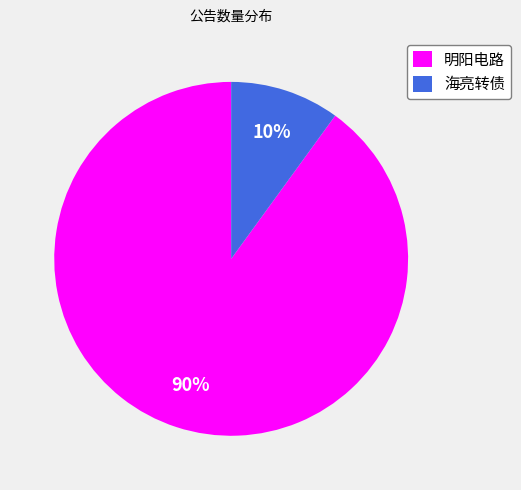

Is the sum of 海亮转债 and 明阳电路 greater than half?

Yes